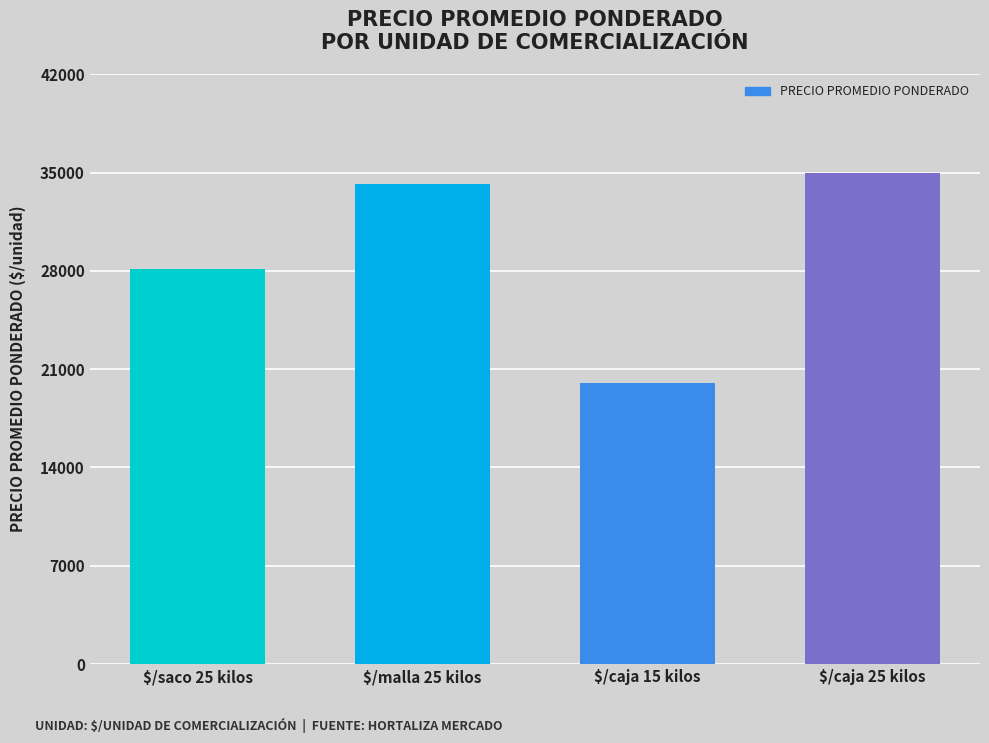

How many series are shown in this chart?

1